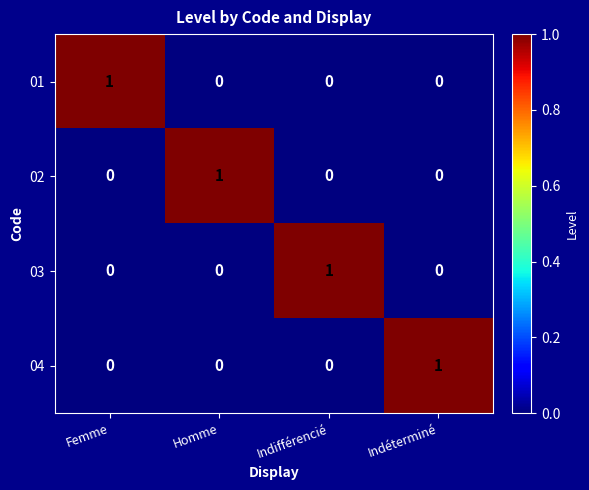

Reading right to left, list all the values displayed in this chart.

01: Indéterminé=0	Indifférencié=0	Homme=0	Femme=1
02: Indéterminé=0	Indifférencié=0	Homme=1	Femme=0
03: Indéterminé=0	Indifférencié=1	Homme=0	Femme=0
04: Indéterminé=1	Indifférencié=0	Homme=0	Femme=0